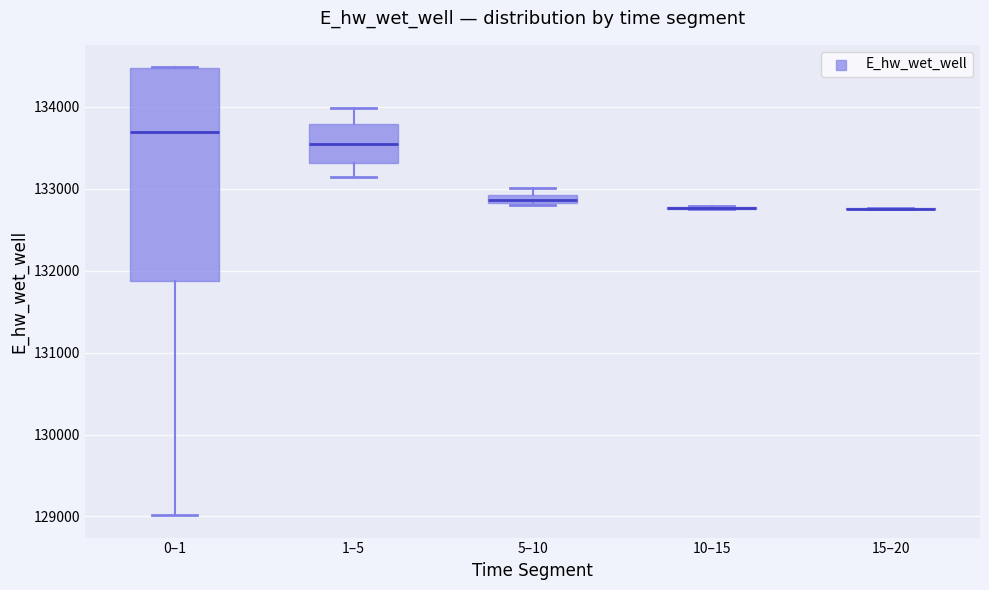

Comparing the boxes themselves (not the whiskers), which one is the tallest?

0–1